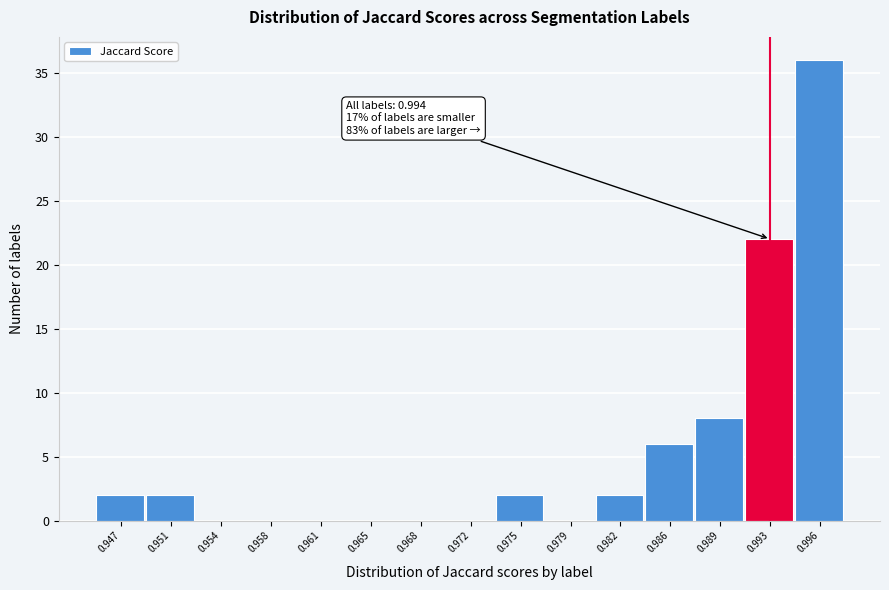

Reading right to left, transcribe all the data shown in this chart.

0.996=36	0.993=22	0.989=8	0.986=6	0.982=2	0.979=0	0.975=2	0.972=0	0.968=0	0.965=0	0.961=0	0.958=0	0.954=0	0.951=2	0.947=2